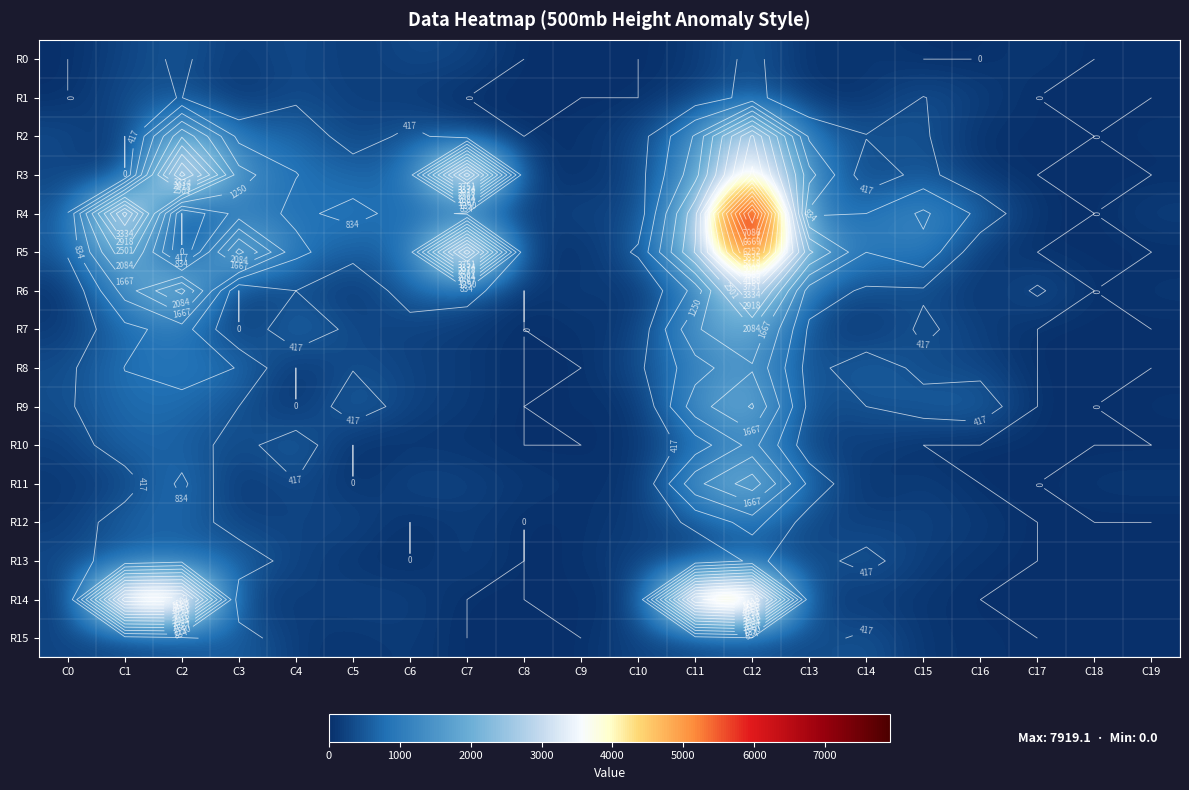

What is the sum of all R7 values?

8207.2